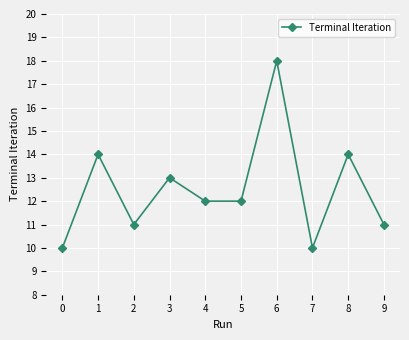

Is it true that the value at 0 is 5?

False